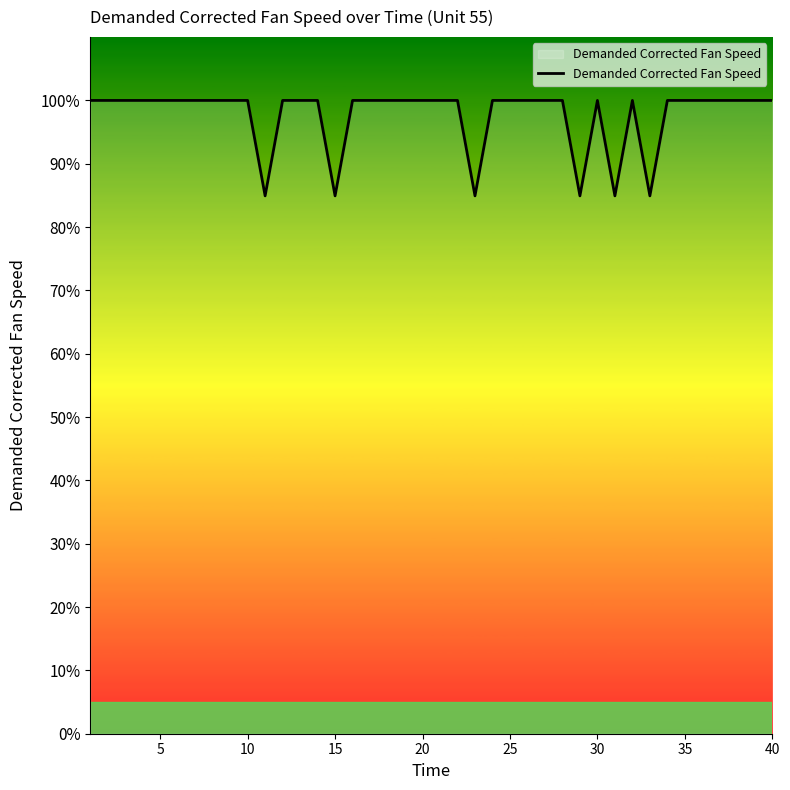

What is the smallest value displayed?

84.9